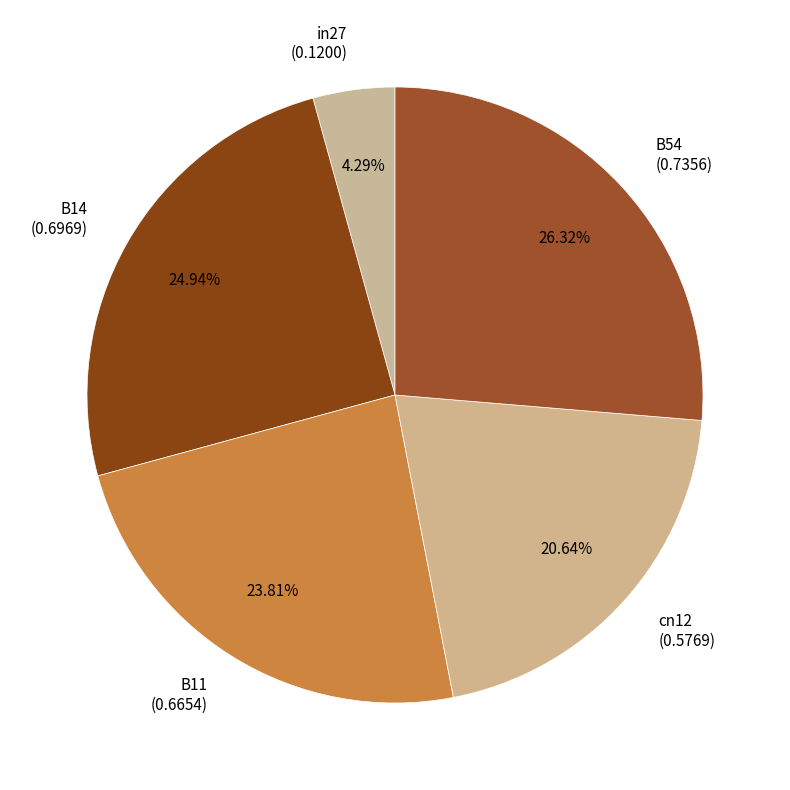

The cn12 slice represents 21% of the pie. True or false?

True